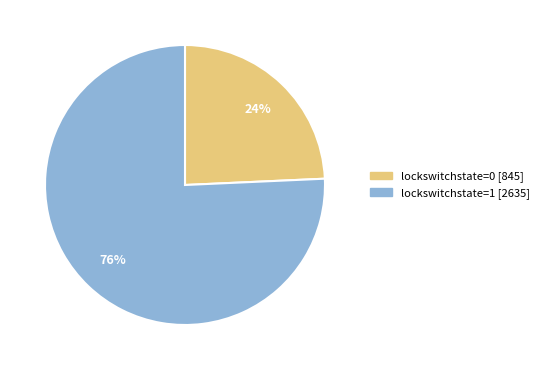

To the nearest percent, what is the average slice percentage?

50%